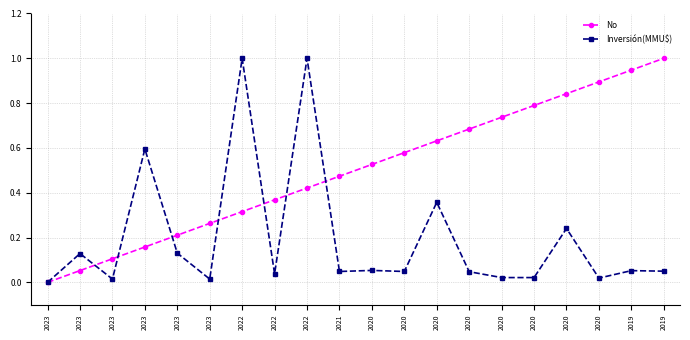

The value of Inversión(MMU$) at 2023 is 0.6. True or false?

True